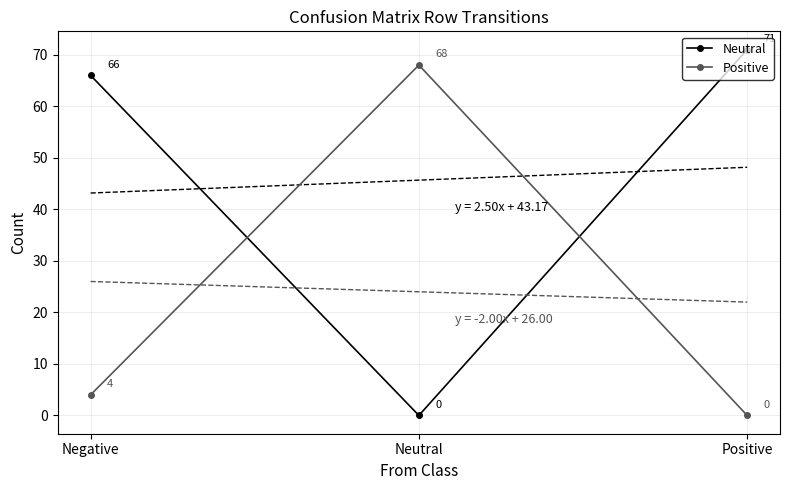

How many lines are shown in the chart?

2